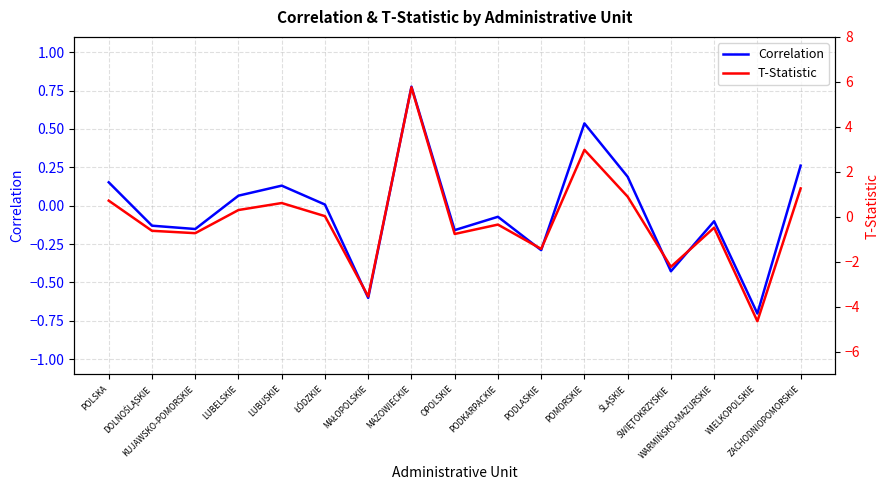

True or false: Correlation and T-Statistic intersect in this chart.

True